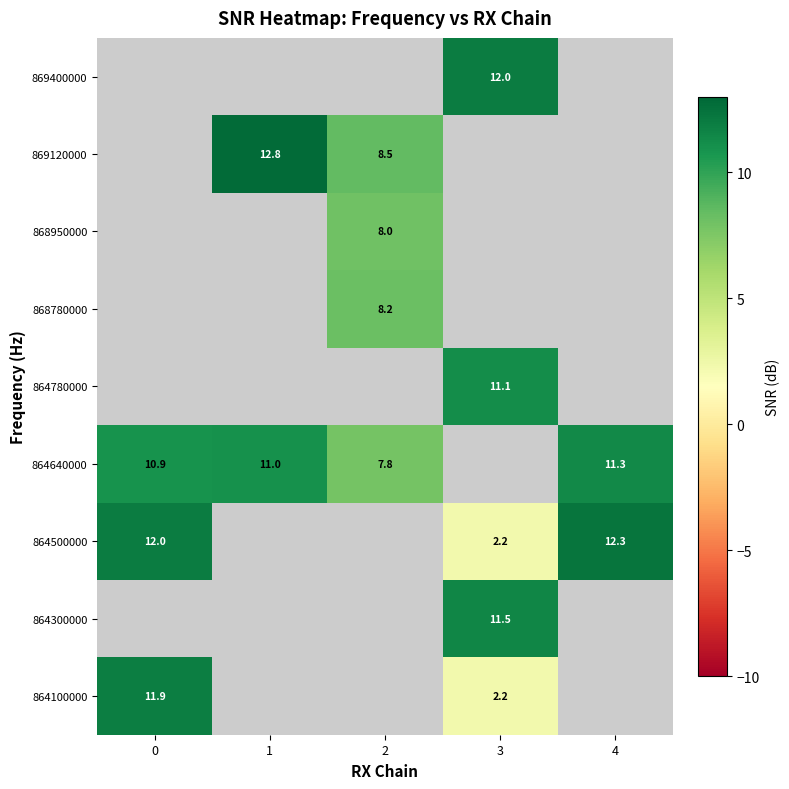

The value of 864640000 at 1 is 11.0. True or false?

True